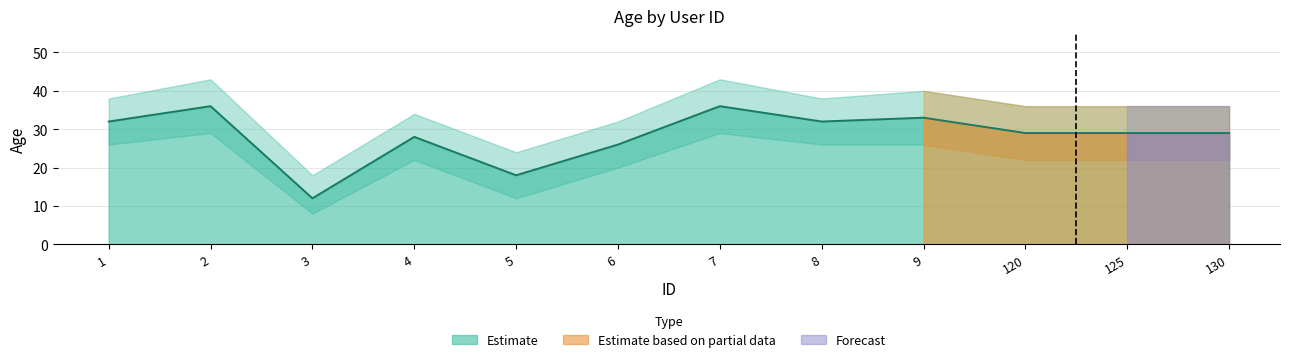

In age_upper, how many points are higher than both neighbors (excluding endpoints)?

4